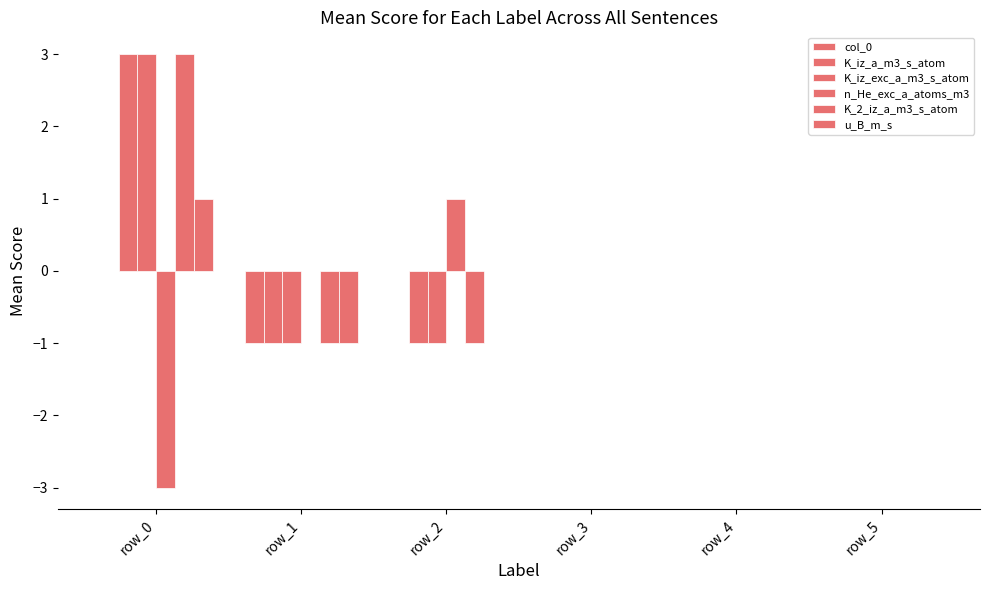

Reading right to left, what are all the values shown in this chart?

col_0: row_5=0	row_4=0	row_3=0	row_2=0	row_1=-1	row_0=0
K_iz_a_m3_s_atom: row_5=0	row_4=0	row_3=0	row_2=-1	row_1=-1	row_0=3
K_iz_exc_a_m3_s_atom: row_5=0	row_4=0	row_3=0	row_2=-1	row_1=-1	row_0=3
n_He_exc_a_atoms_m3: row_5=0	row_4=0	row_3=0	row_2=1	row_1=0	row_0=-3
K_2_iz_a_m3_s_atom: row_5=0	row_4=0	row_3=0	row_2=-1	row_1=-1	row_0=3
u_B_m_s: row_5=0	row_4=0	row_3=0	row_2=0	row_1=-1	row_0=1